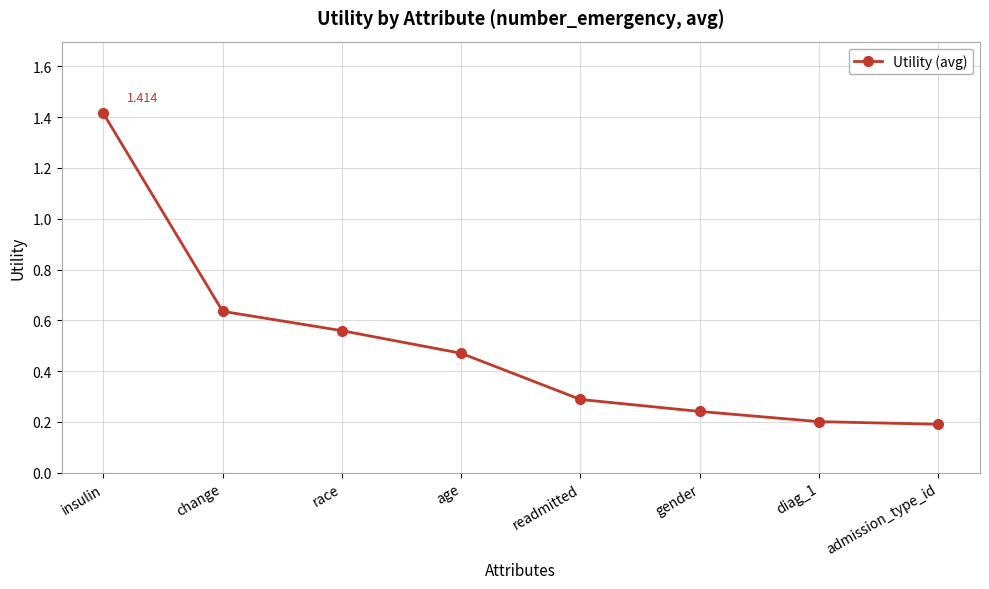

What is the label of the 5th point from the right?

age